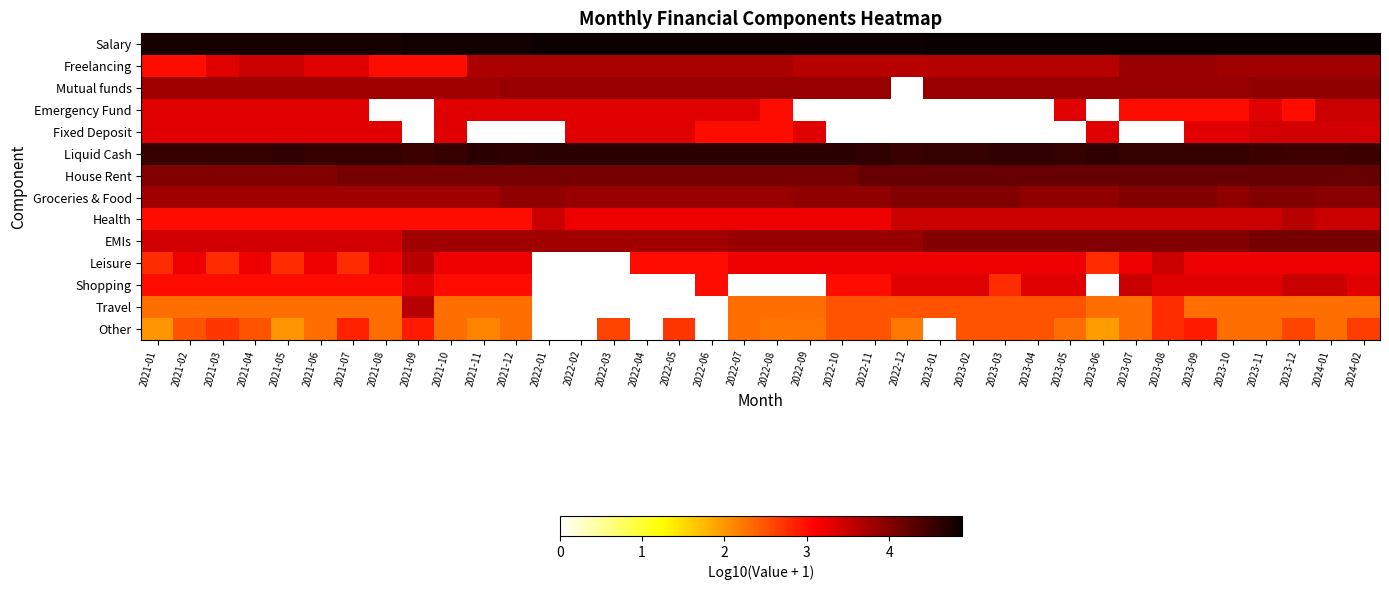

Which category has the lowest value across all series?

2022-12